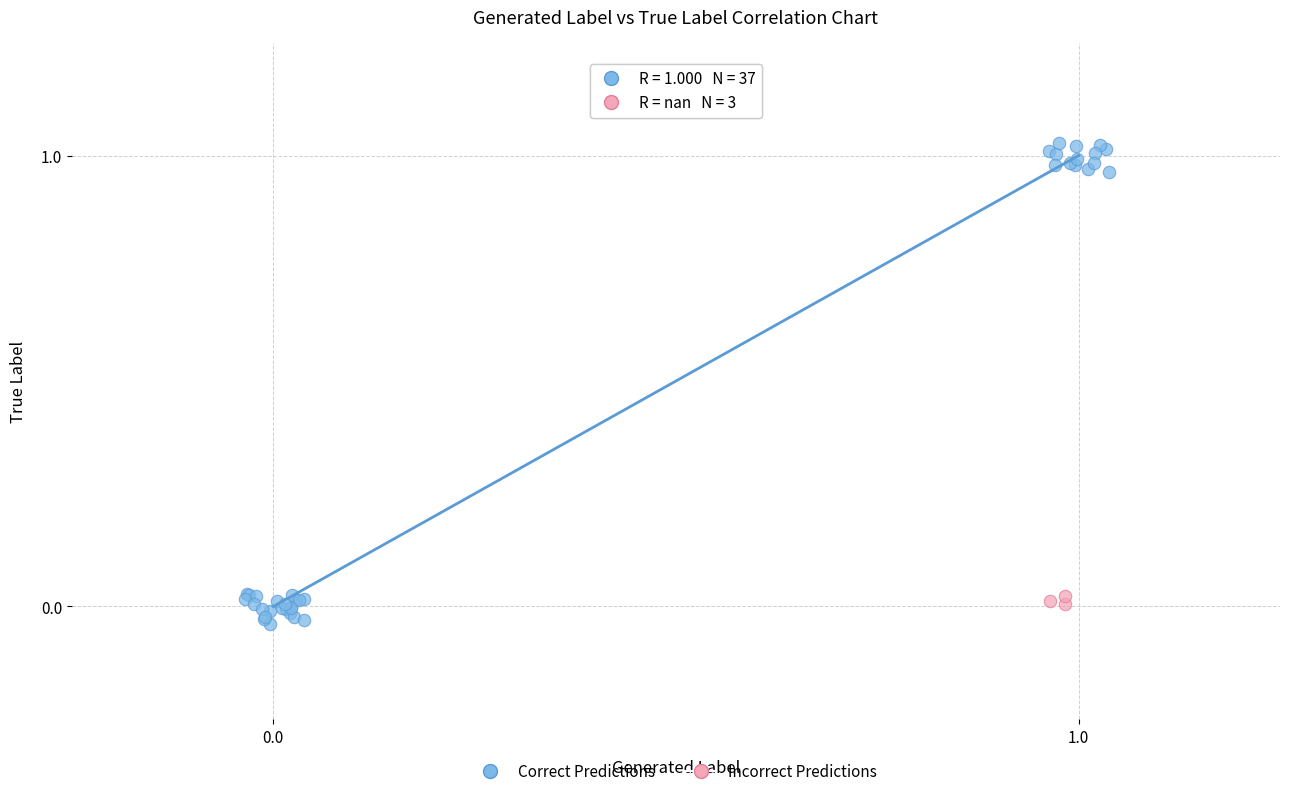

Which series has the largest Y range (max minus min)?

Correct Predictions